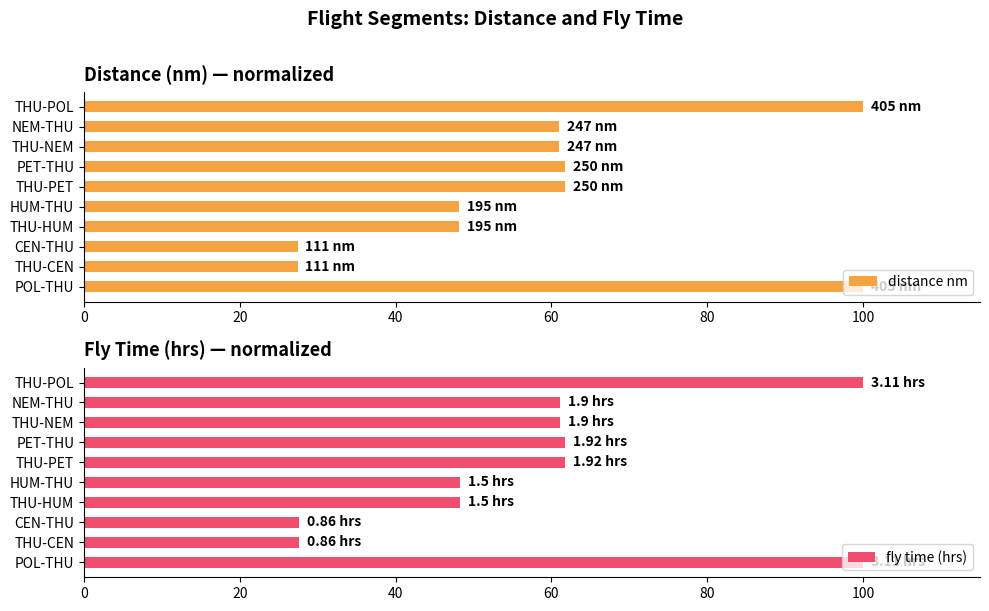

The distance nm series shows 27.4 at THU-CEN. True or false?

True